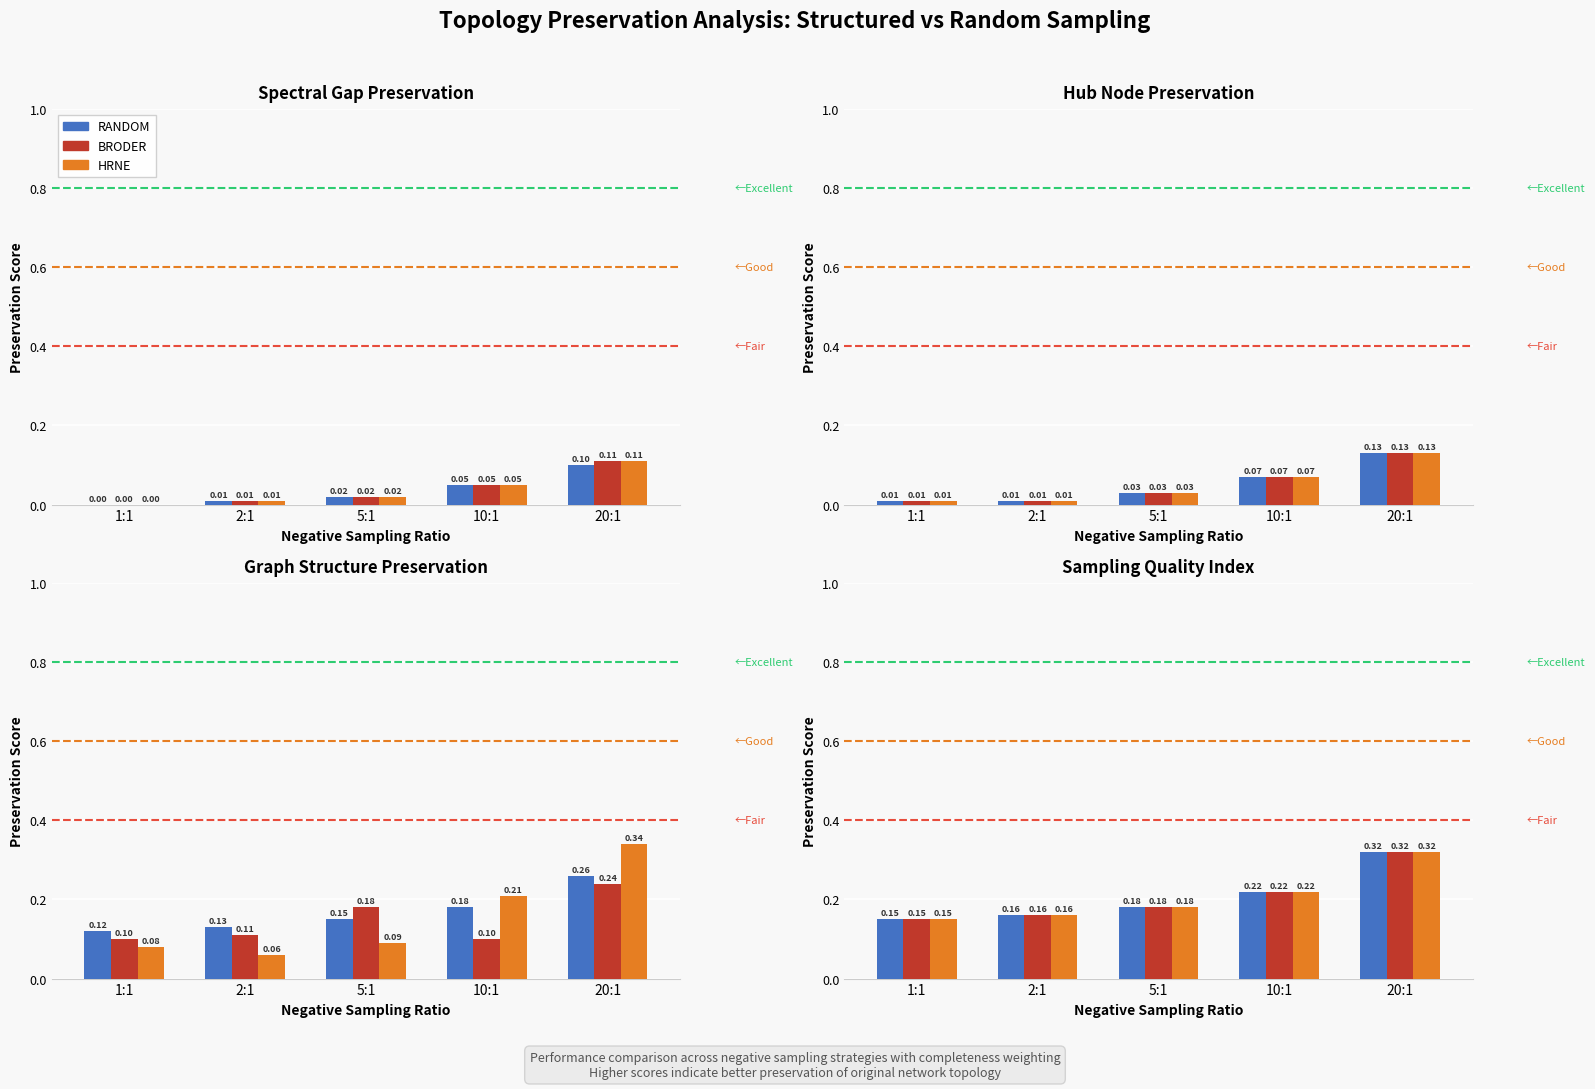

What is the difference between the BRODER values at 10:1 and 2:1?

0.1